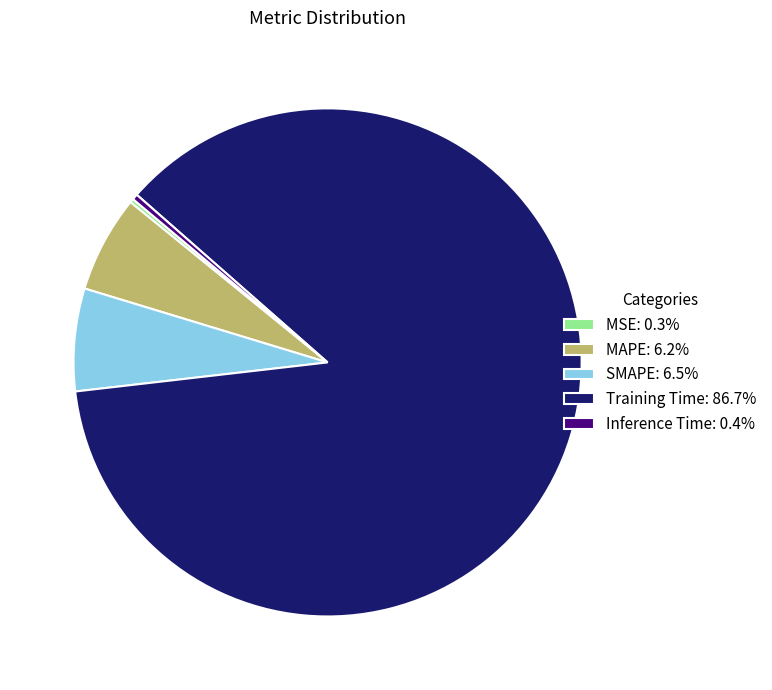

The Training Time slice represents 87% of the pie. True or false?

True